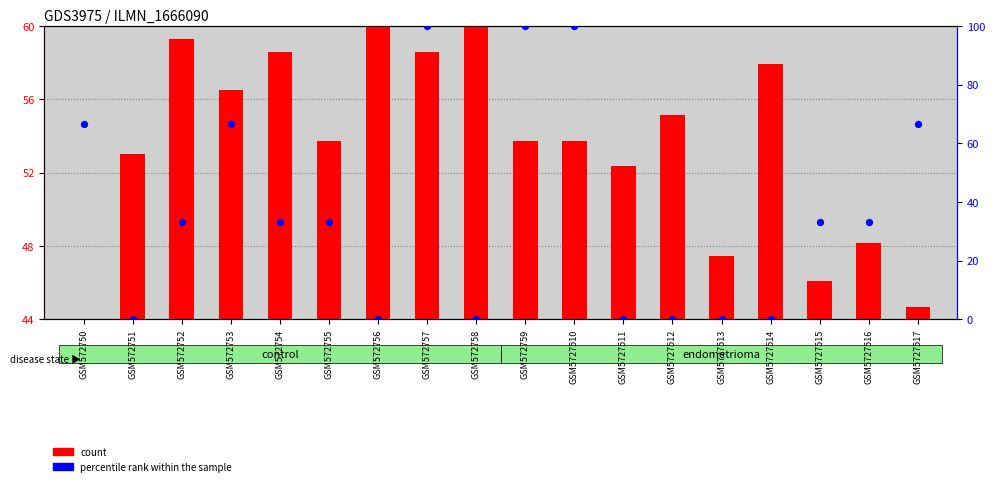

Which series contains the lowest Y value?

count